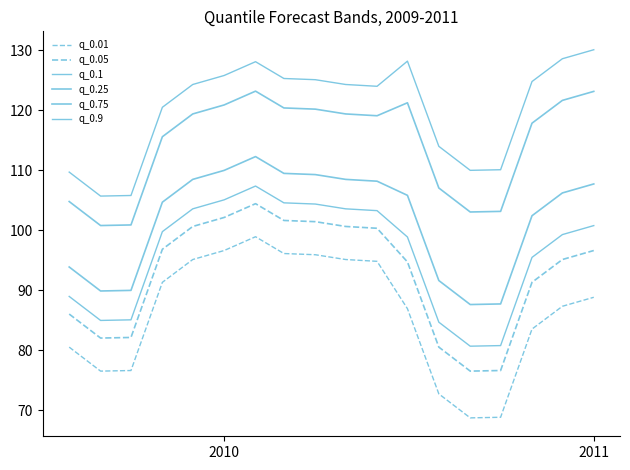

True or false: q_0.01 and q_0.9 intersect in this chart.

False